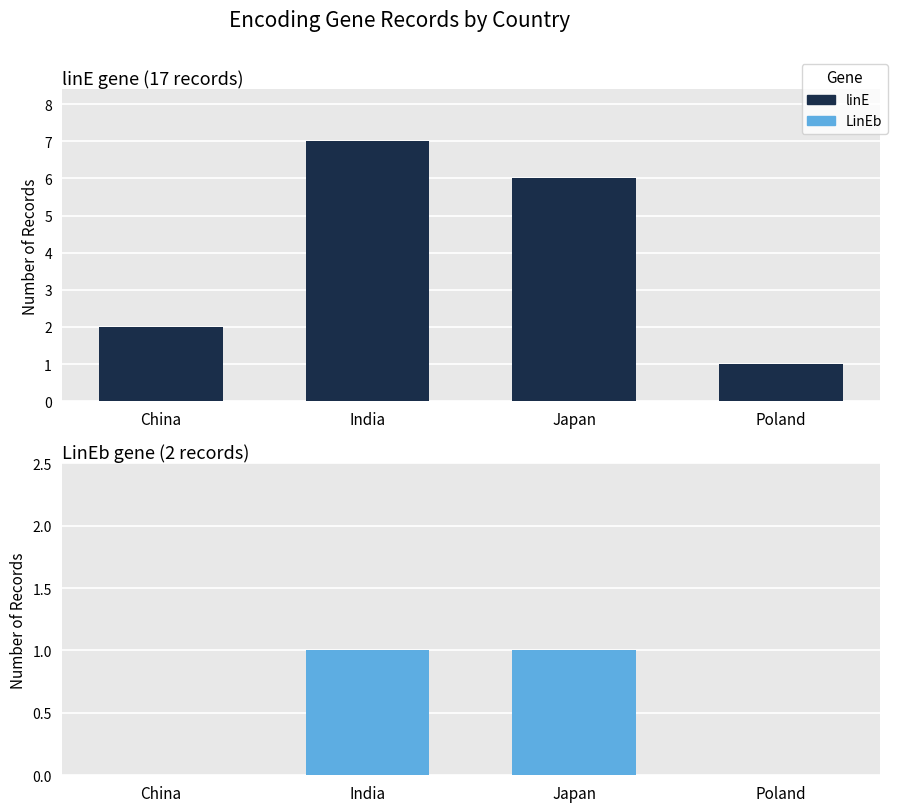

List the series in order of their overall mean, highest first.

linE, LinEb